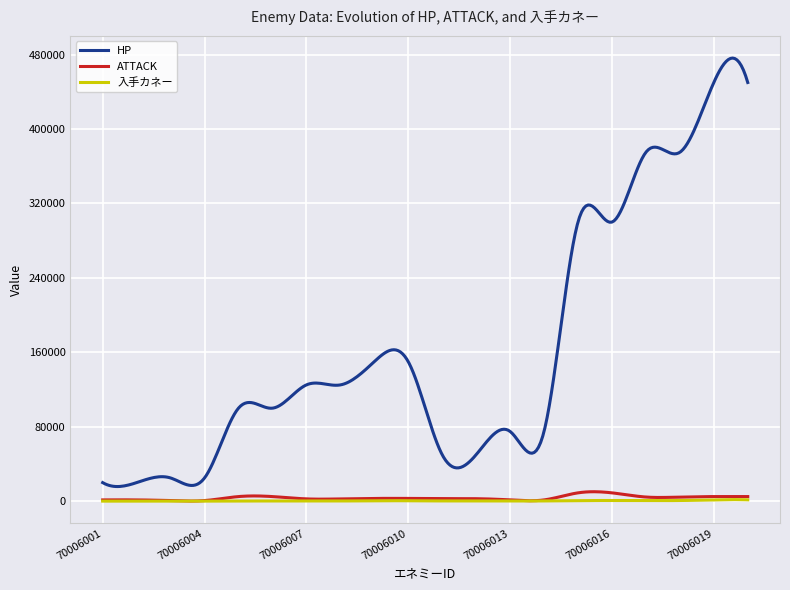

What are all the series names shown in the legend?

HP, ATTACK, 入手カネー